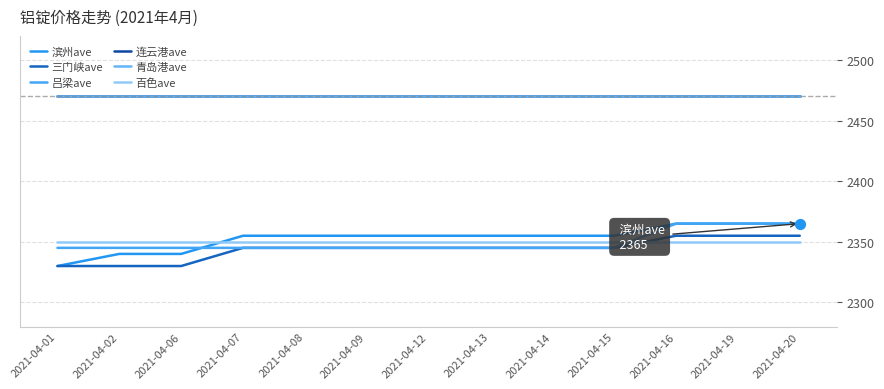

Is this an area chart (filled region under the line)?

No